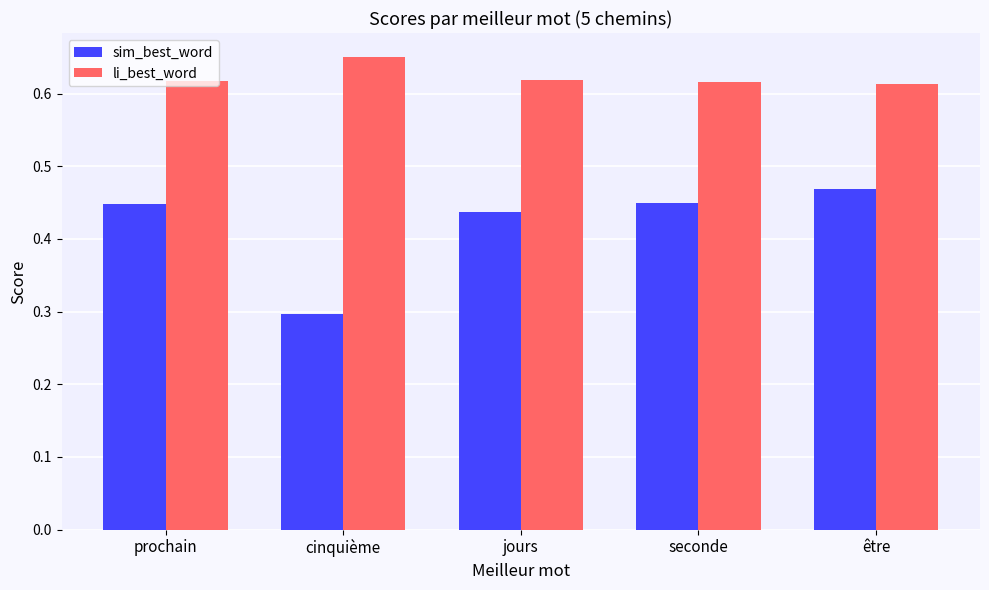

What is the difference between the maximum and minimum values in the sim_best_word series?

0.2